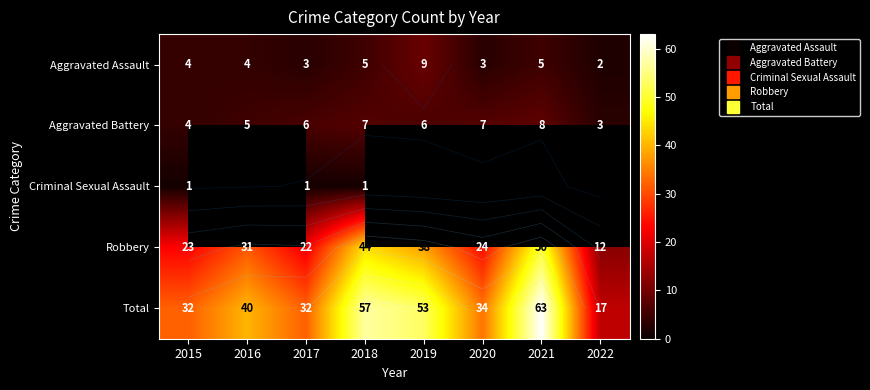

Rank the series by their maximum value, from lowest to highest.

Criminal Sexual Assault, Aggravated Battery, Aggravated Assault, Robbery, Total